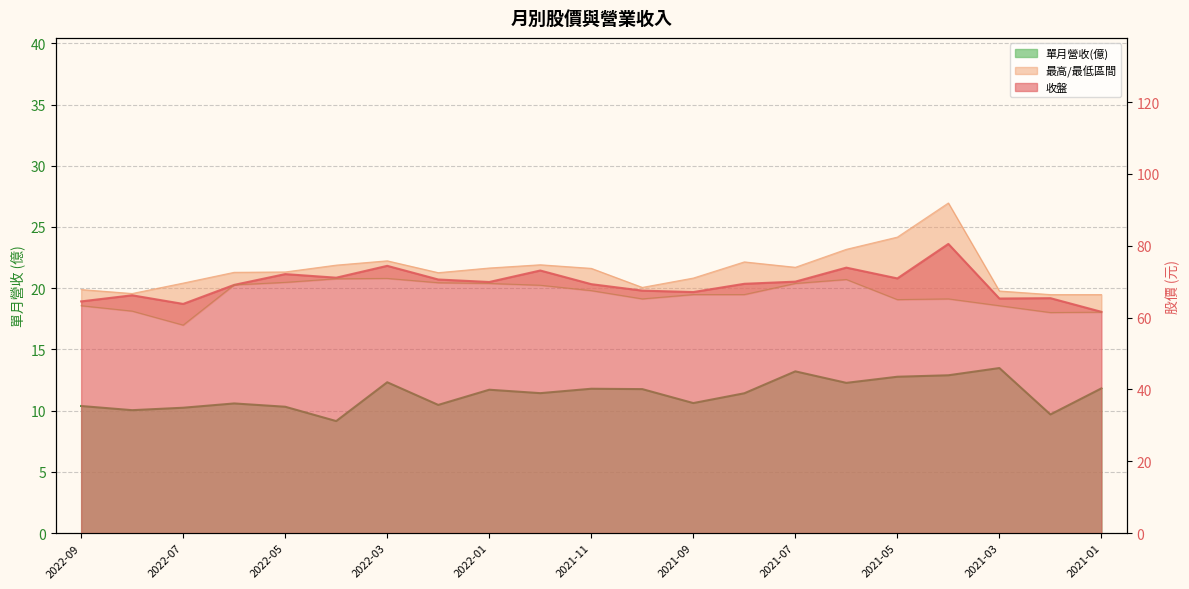

True or false: 收盤 has a value of 69.9 at 2022-01.

True